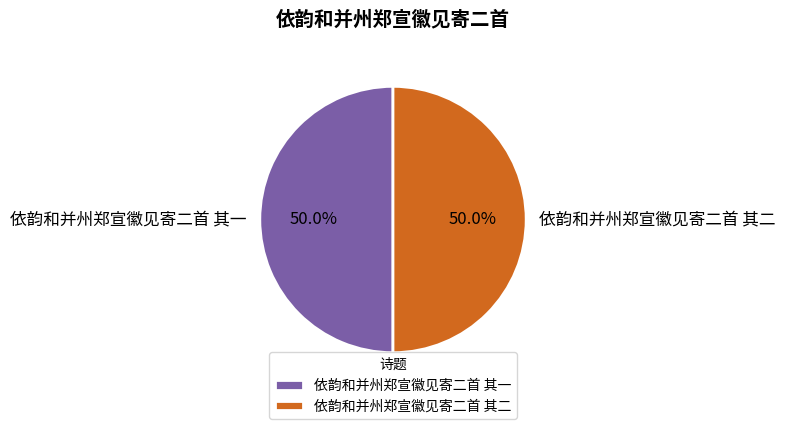

Count the number of slices in the pie.

2